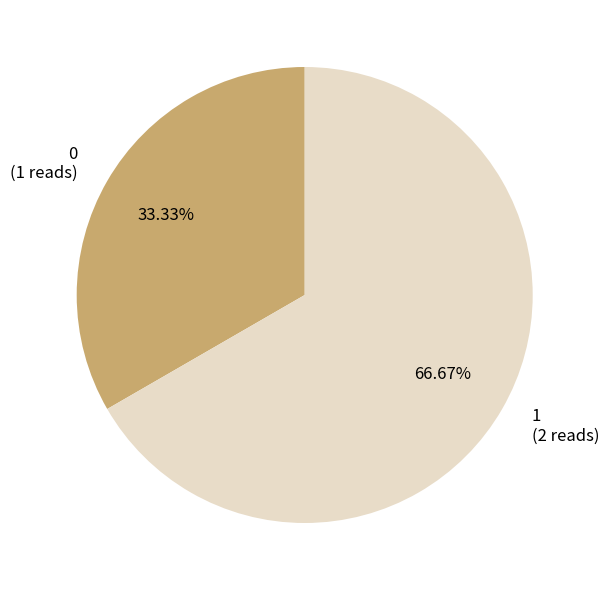

To the nearest percent, what percentage of the pie is 0?

33%